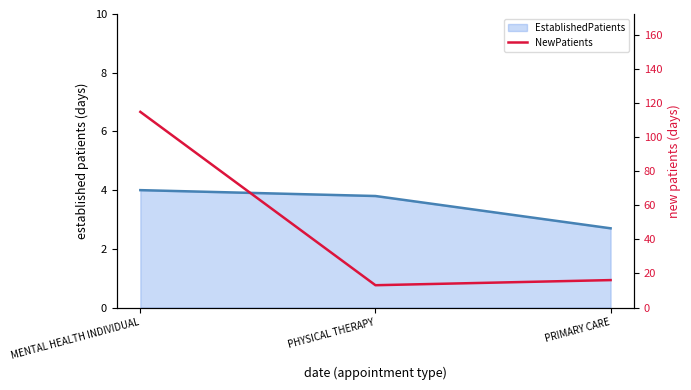

At which category does the chart reach its minimum across all series?

PHYSICAL THERAPY